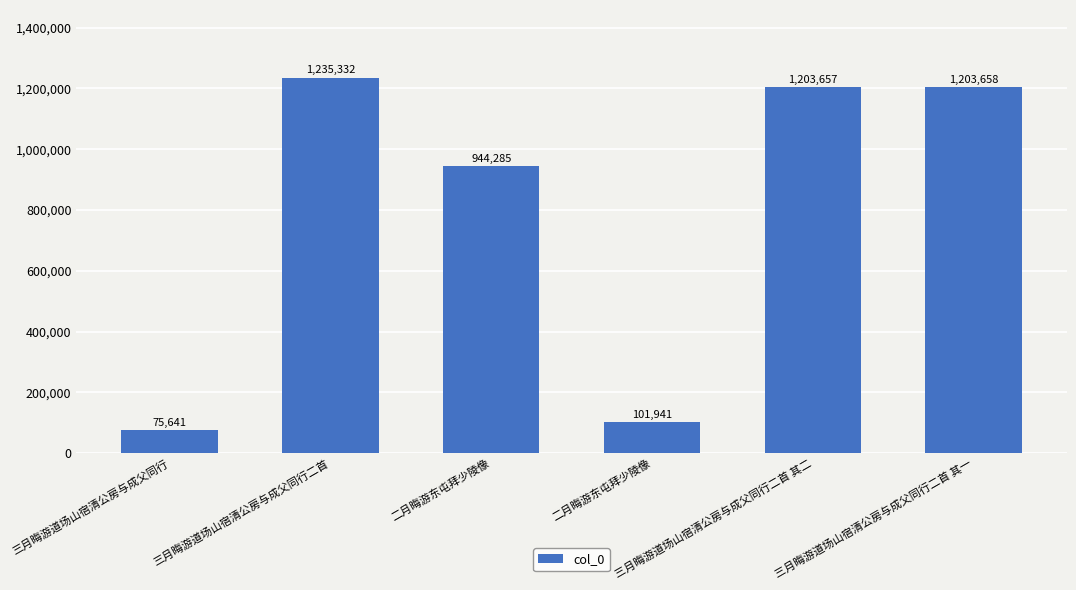

Reading right to left, list all the values displayed in this chart.

三月晦游道场山宿清公房与成父同行二首 其一=1203658	三月晦游道场山宿清公房与成父同行二首 其二=1203657	二月晦游东屯拜少陵像=101941	二月晦游东屯拜少陵像=944285	三月晦游道场山宿清公房与成父同行二首=1235332	三月晦游道场山宿清公房与成父同行=75641